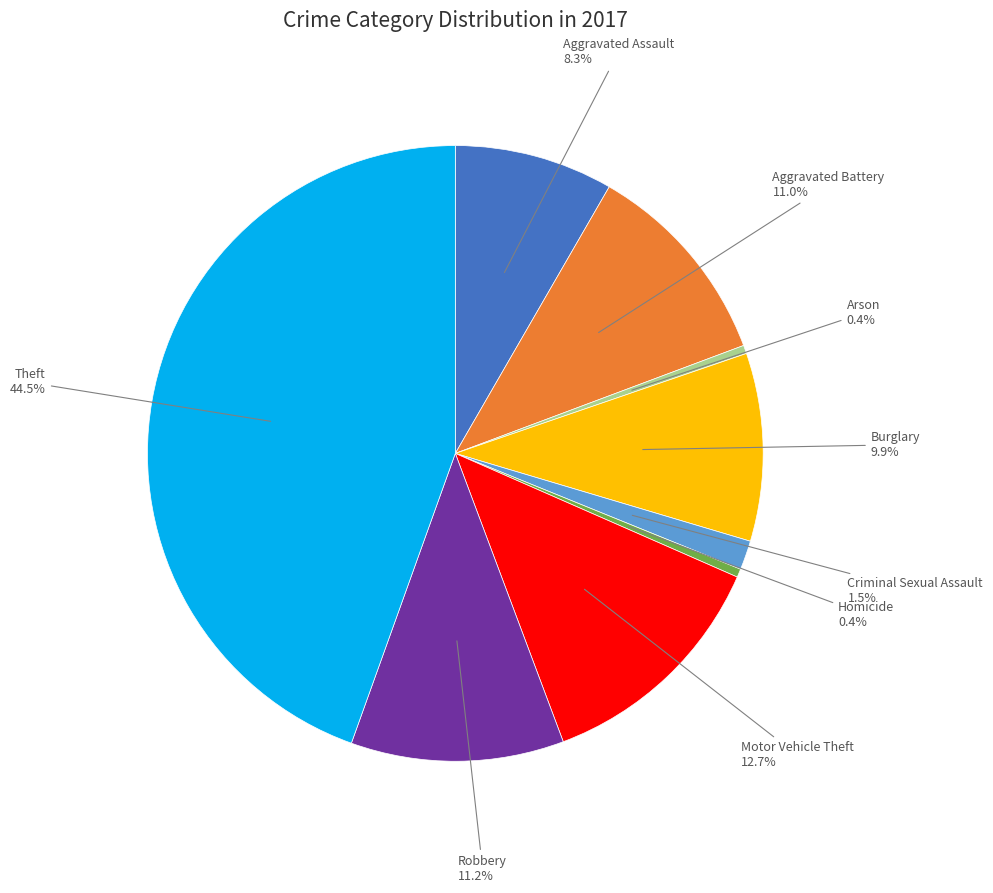

The Aggravated Assault slice represents 17% of the pie. True or false?

False